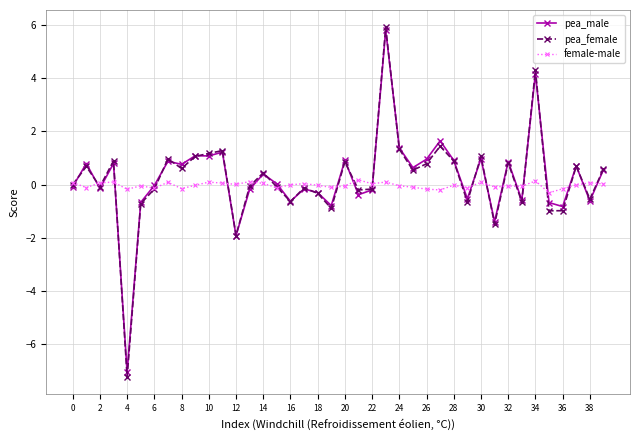

True or false: pea_male and female-male cross at least once.

True